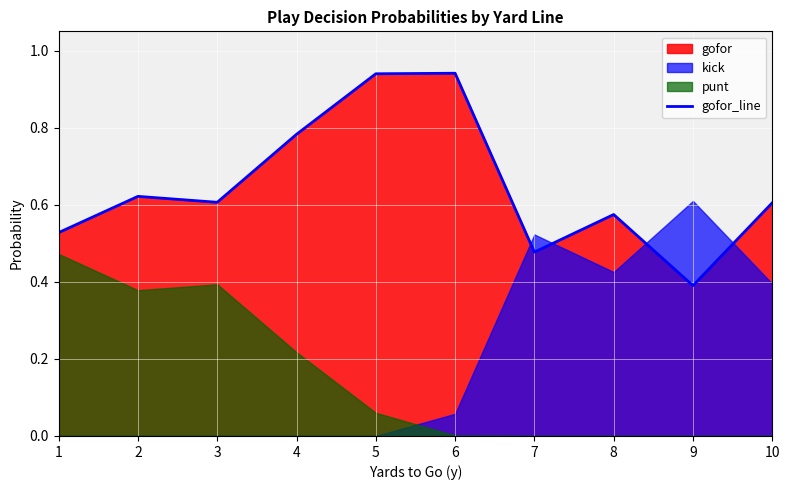

List the labels in order of value, largest first.

6, 5, 4, 2, 3, 10, 8, 1, 7, 9